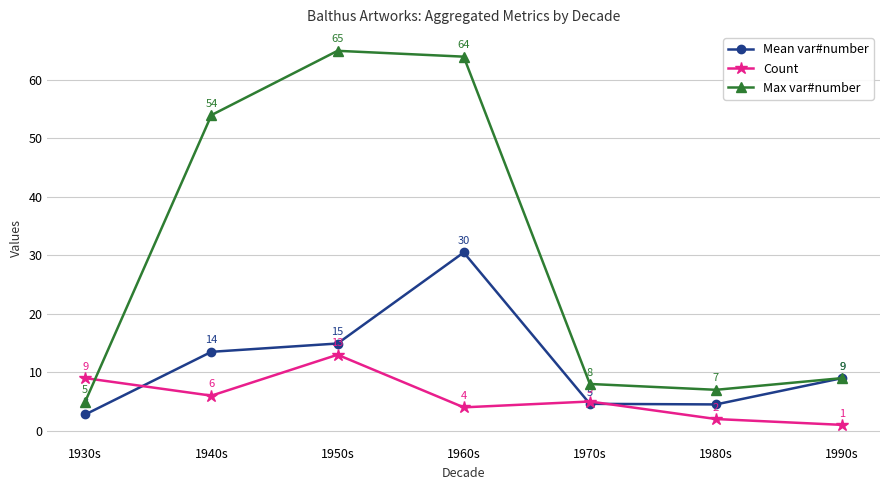

How many interior local valleys does the Mean var#number series have?

1